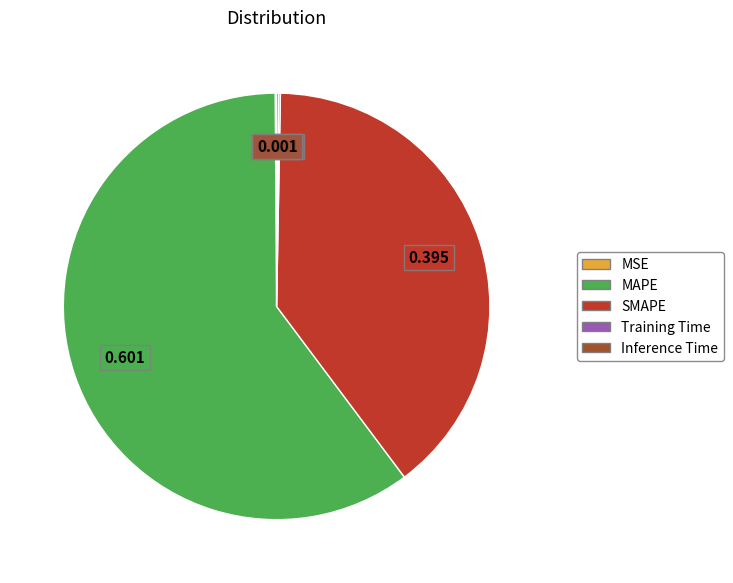

Is there a majority slice in this chart?

Yes